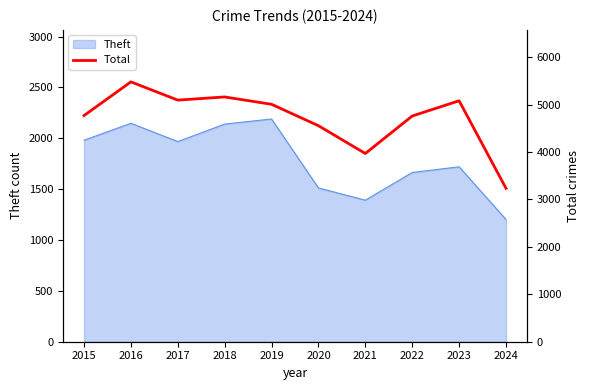

What is the lowest value of the Theft series?

1202